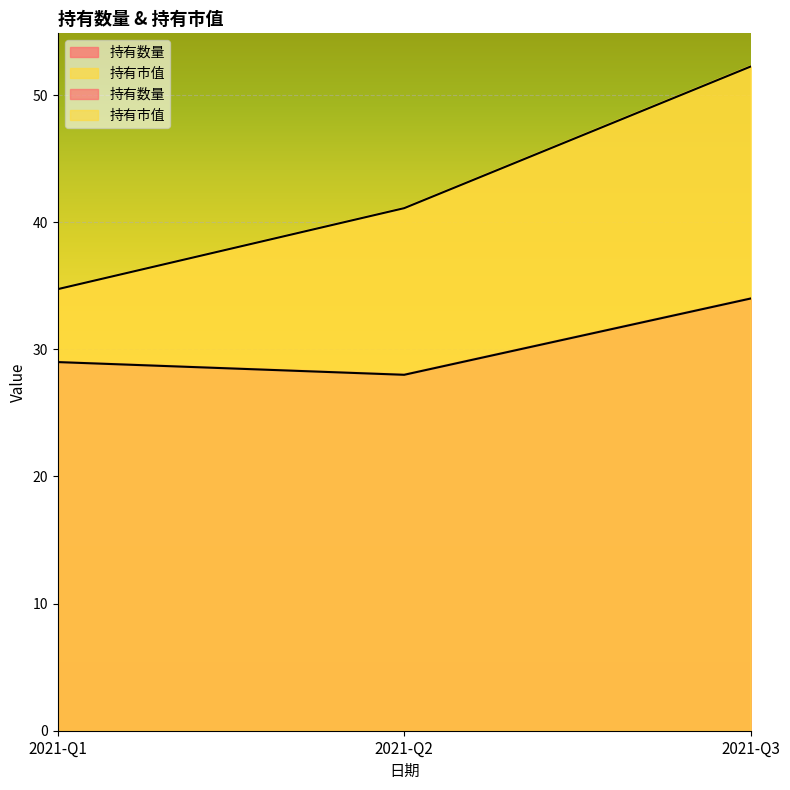

True or false: 持有数量 has a value of 11.8 at 2021-Q1.

False